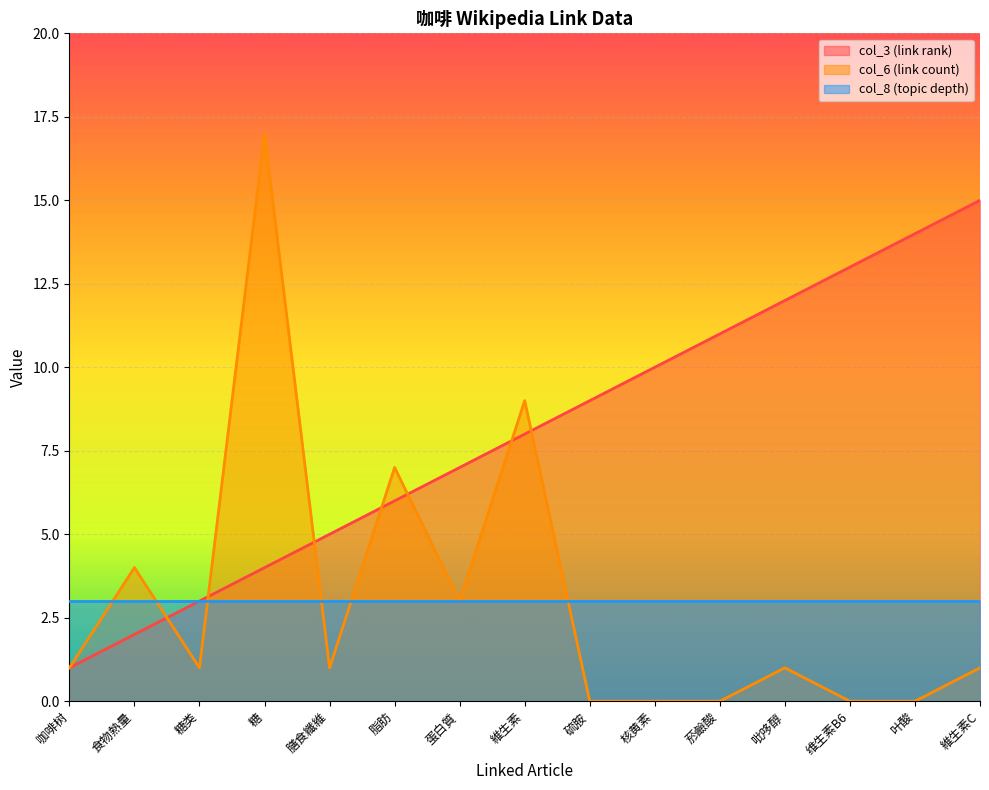

Where is col_6 (link count) nearest to the value 8?

脂肪